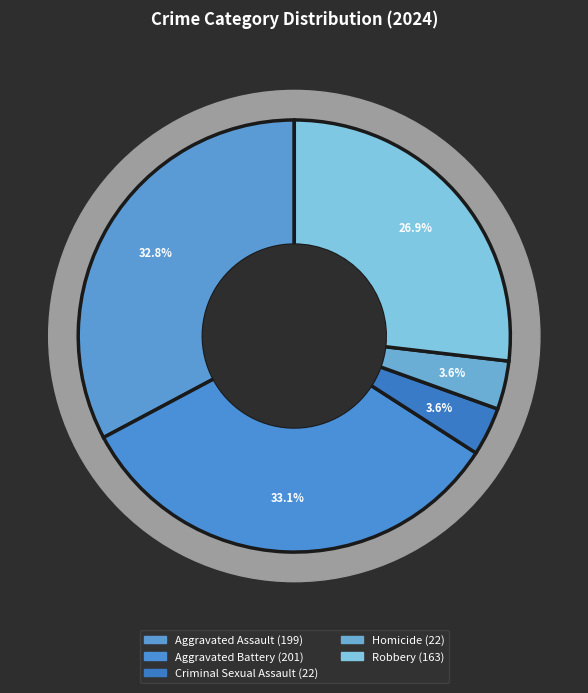

What is the ratio of the value at Robbery to the value at Aggravated Assault?

0.8